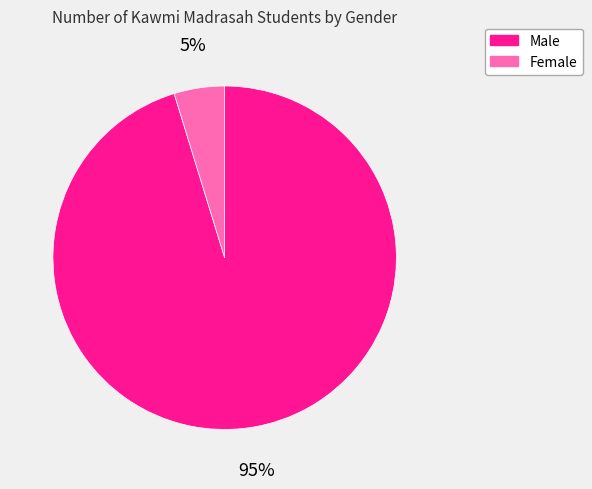

Is there any slice that represents more than half of the pie?

Yes